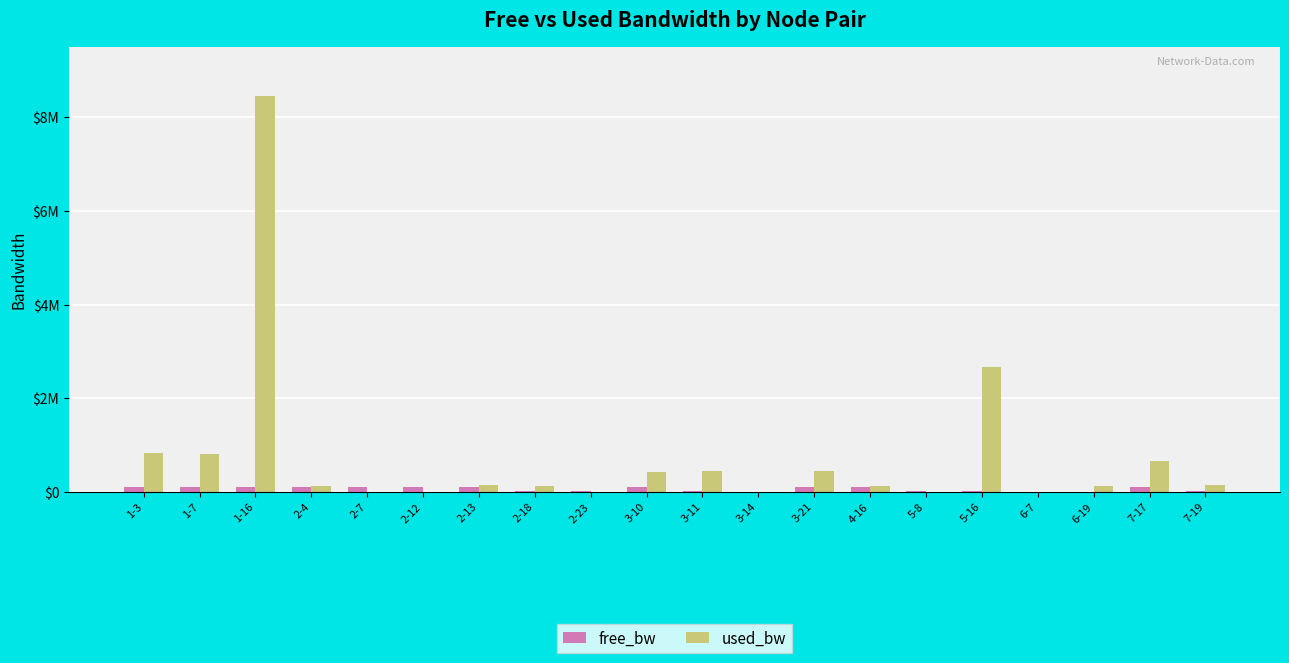

What is the approximate value of free_bw at 1-16?

91544.4